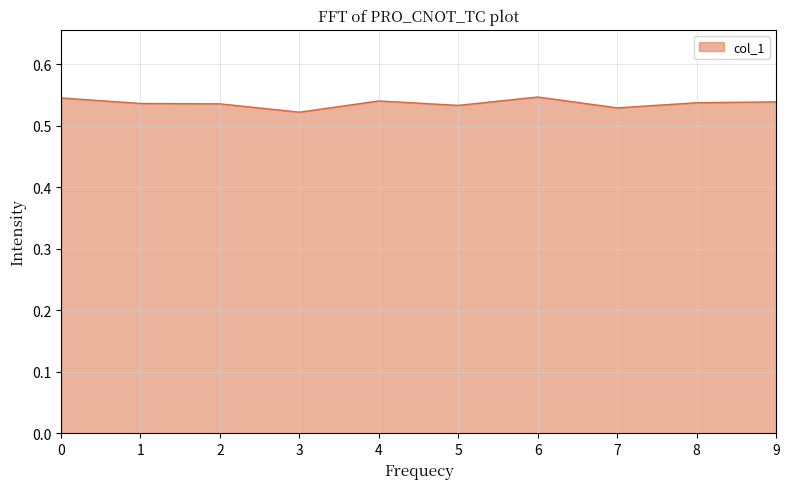

True or false: the data shows 0.3 at 0.

False